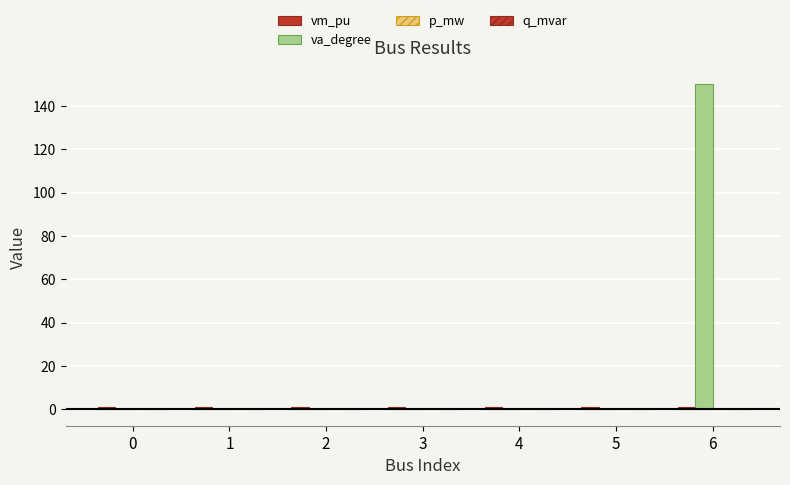

Rank the series by their maximum value, from lowest to highest.

q_mvar, p_mw, vm_pu, va_degree